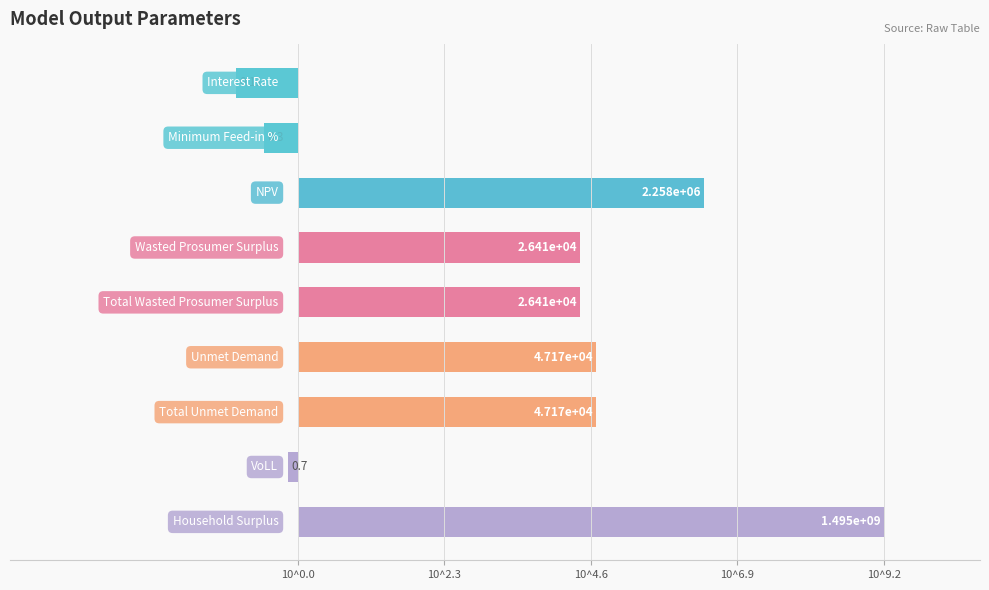

Does the chart contain stacked bars?

No